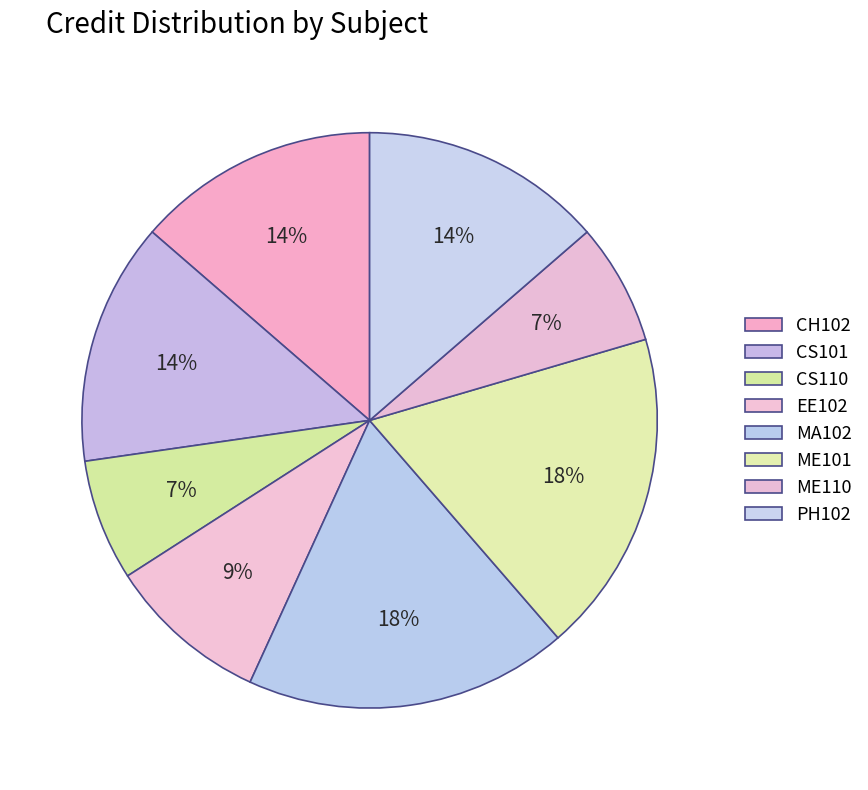

How many slices are in this pie chart?

8